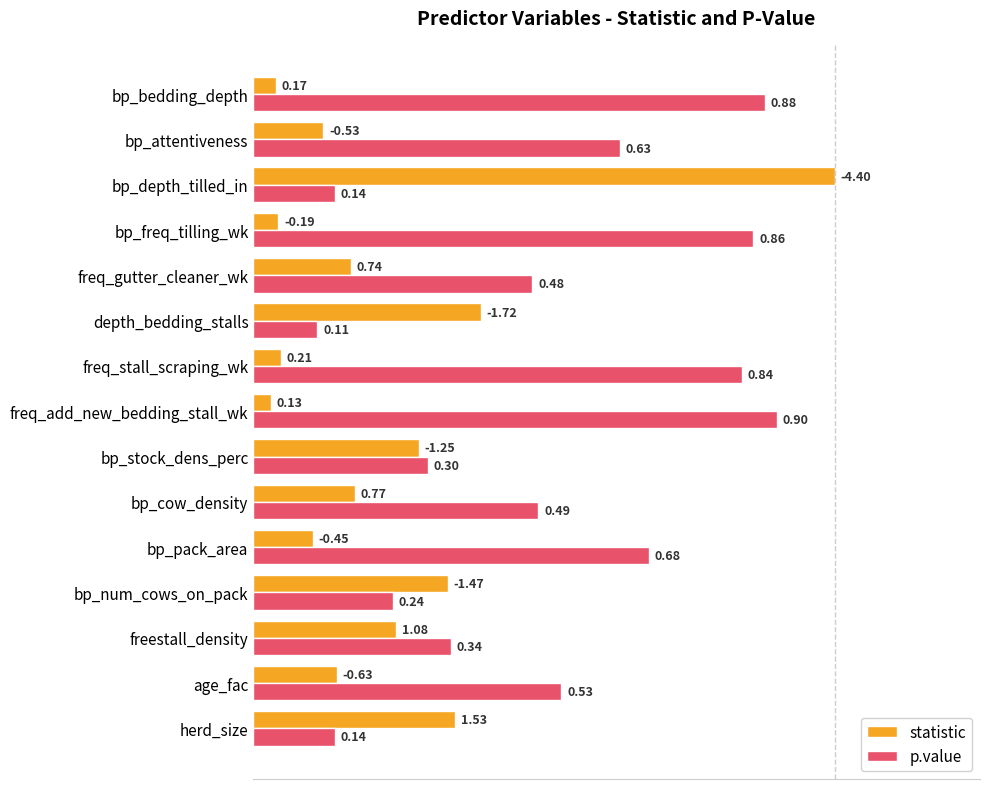

What is the difference between the maximum and minimum values in the statistic series?

1.0